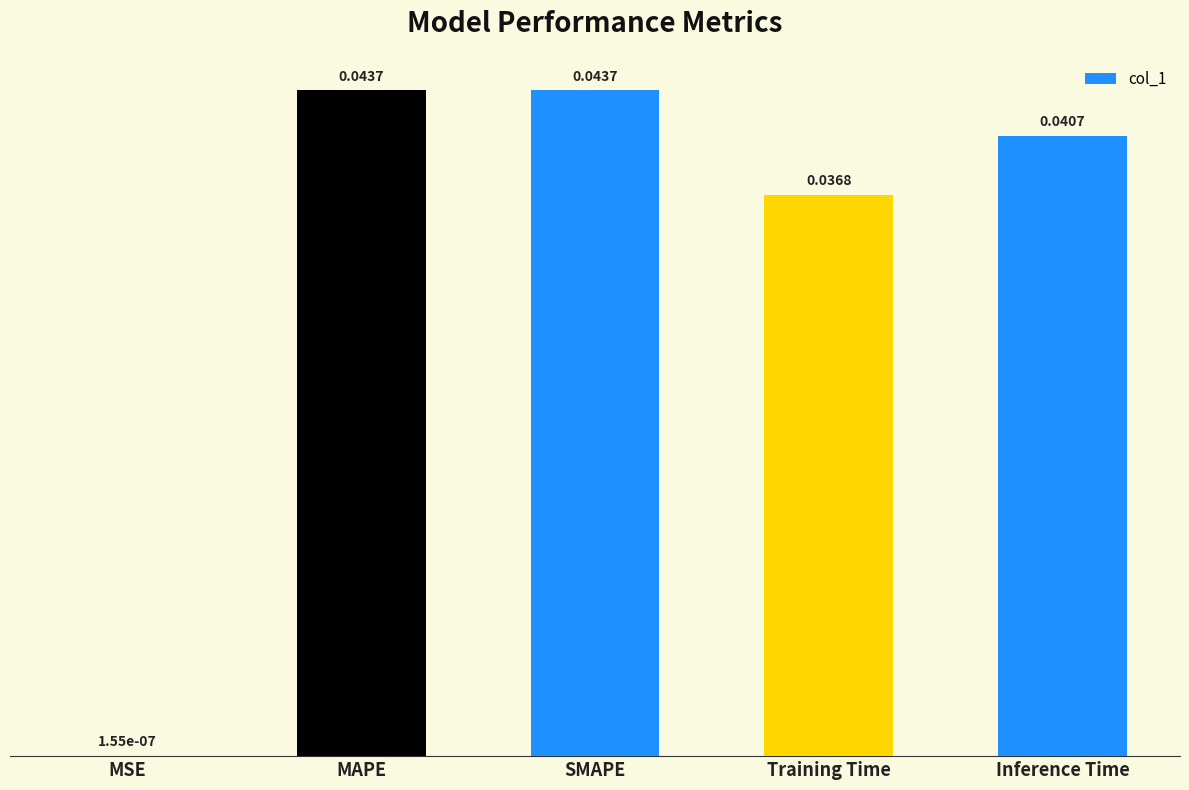

Which has a higher value, Training Time or MSE?

Training Time